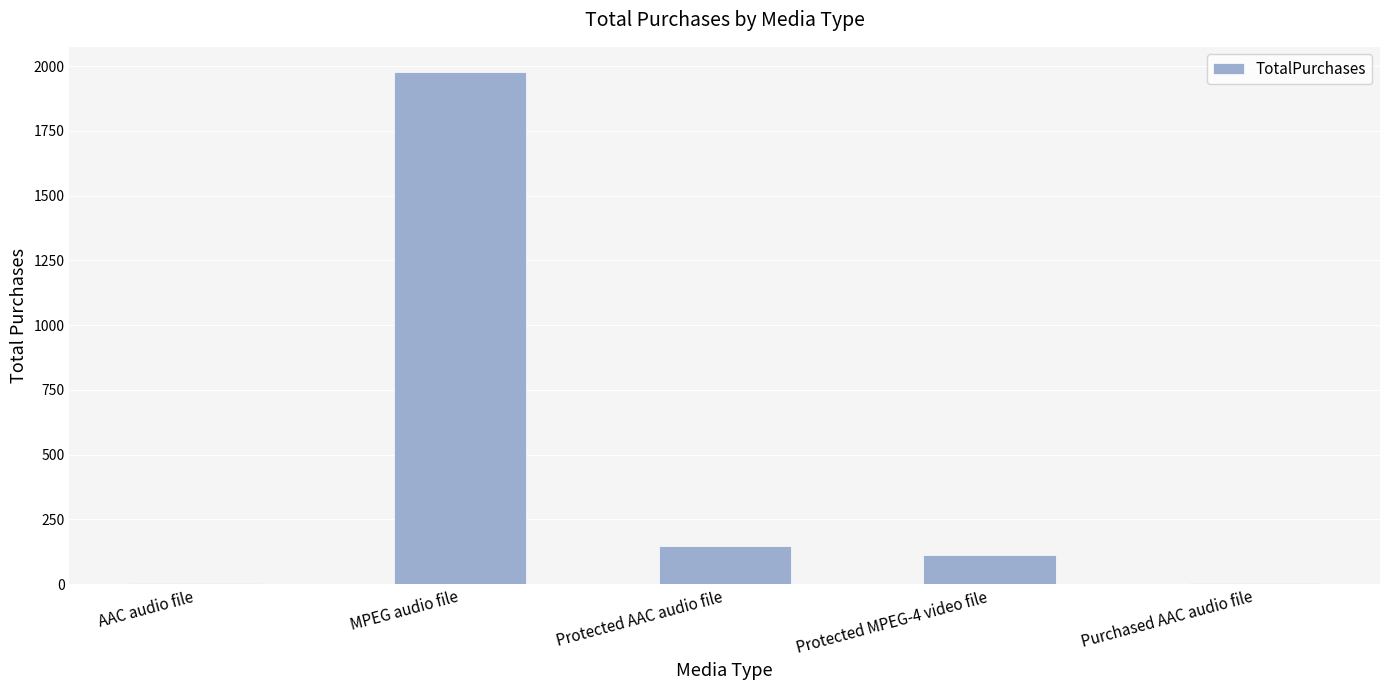

What is the maximum value shown in the chart?

1976